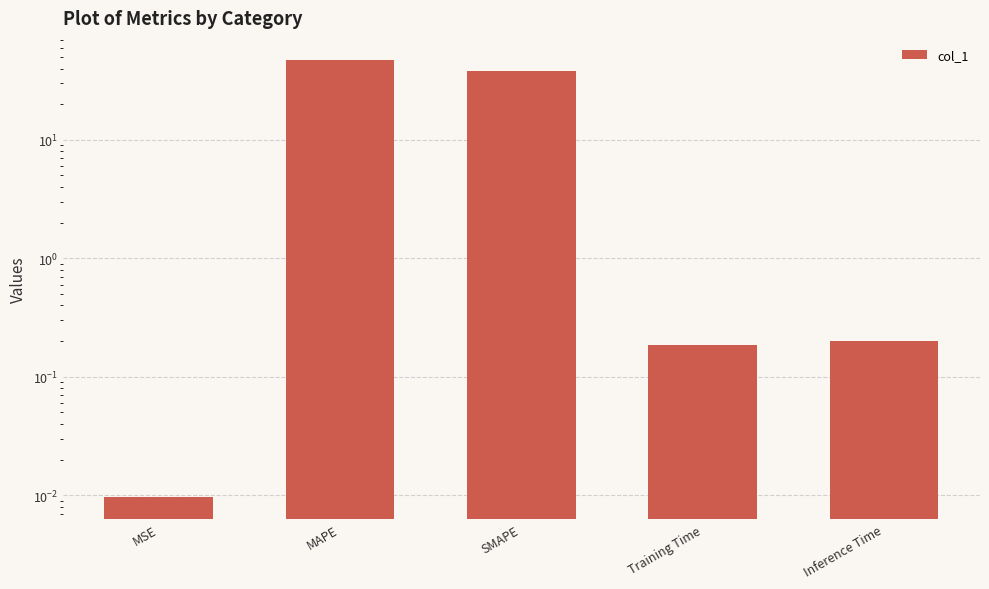

What is the value of the 4th bar from the left?

0.2